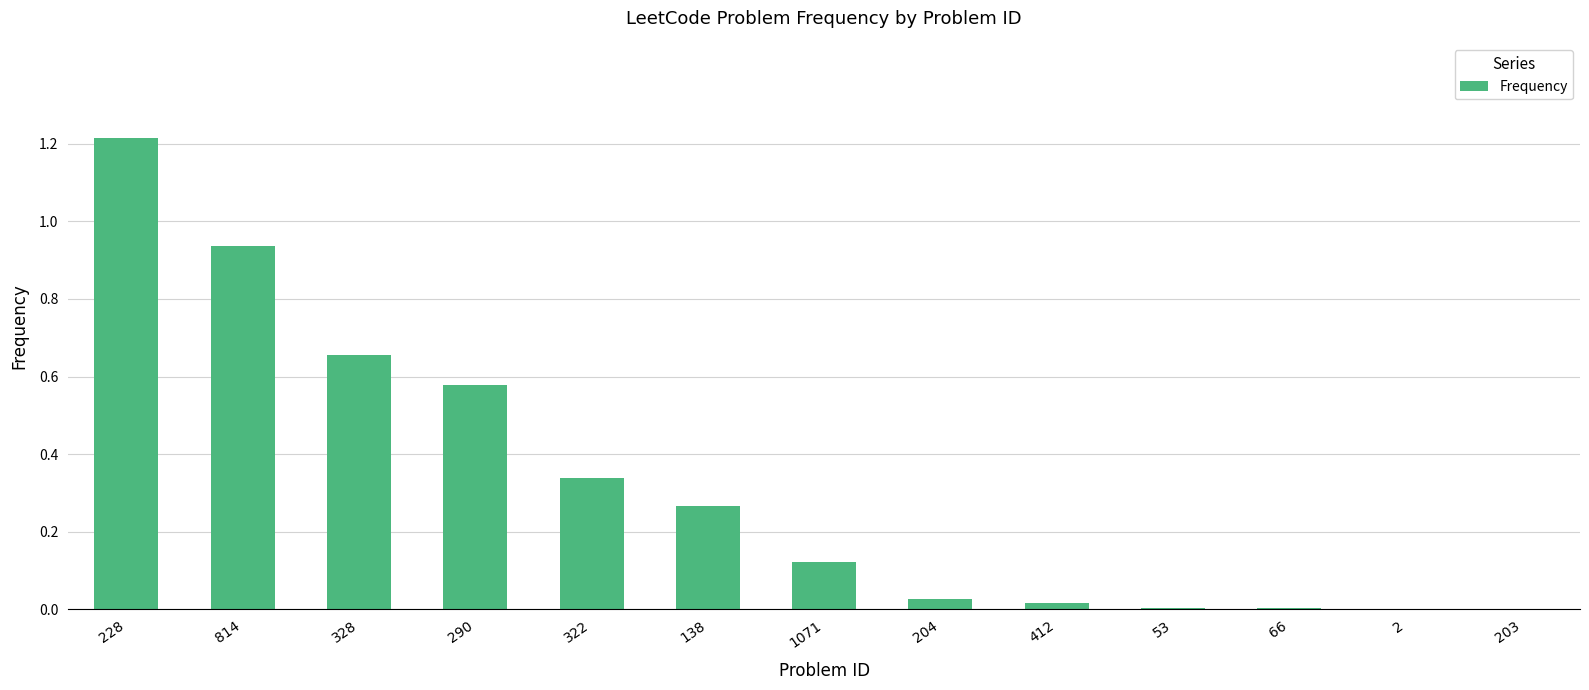

Which category has the highest value across all series?

228